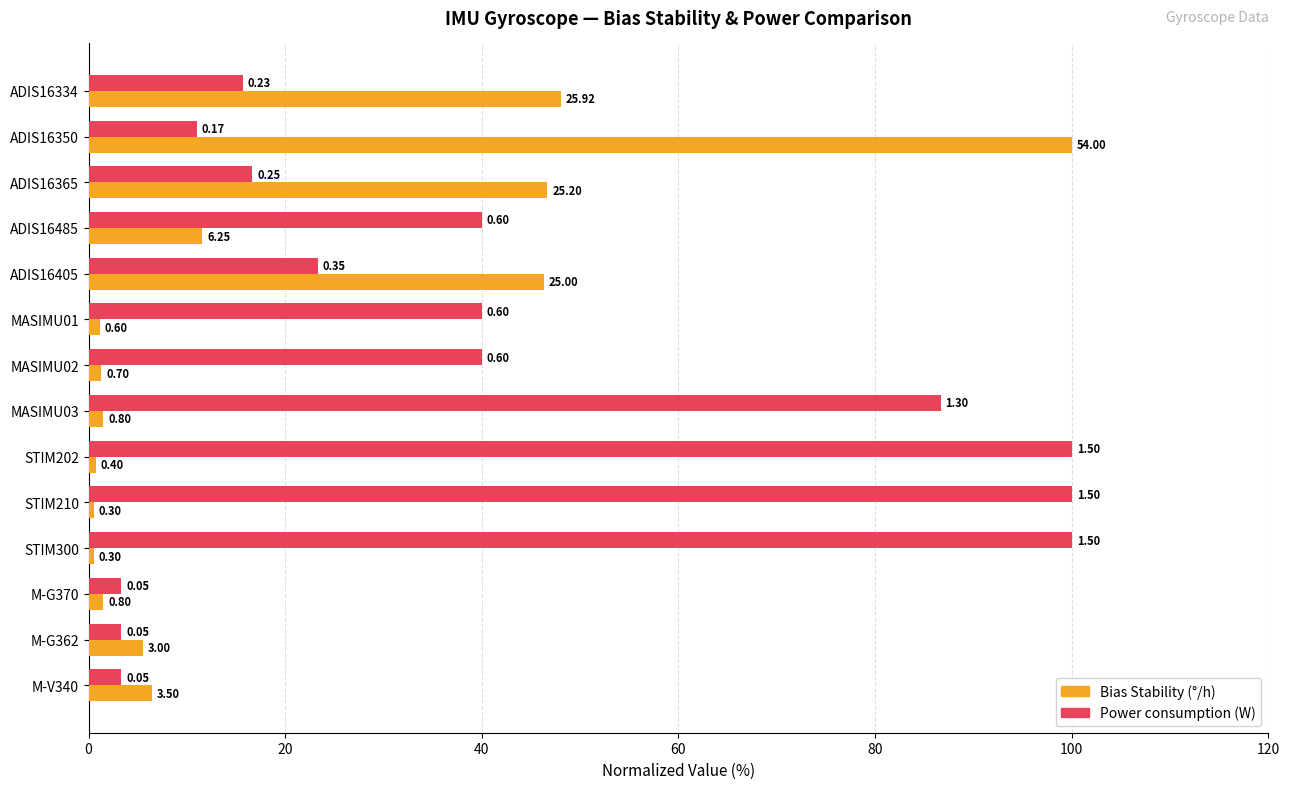

Does the chart contain stacked bars?

No